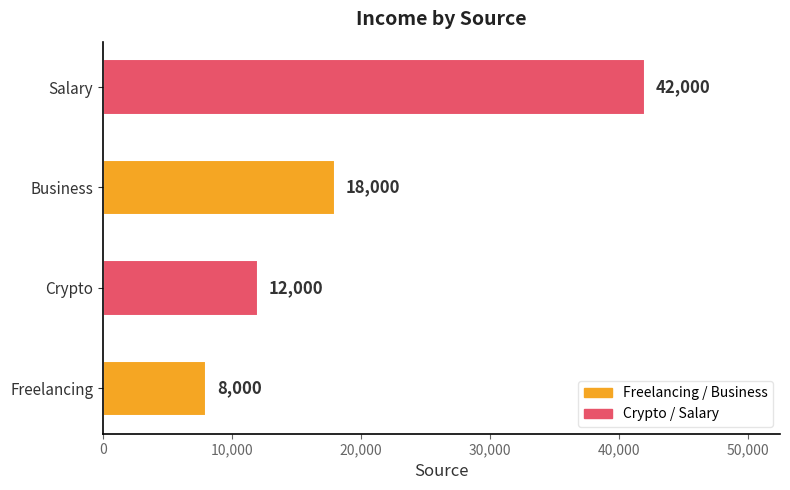

Reading bottom to top, transcribe all the data shown in this chart.

8000	12000	18000	42000